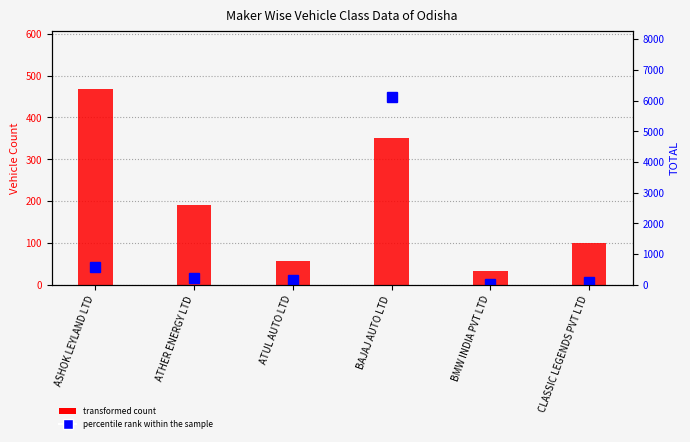

Which series has the largest range (max minus min)?

TOTAL